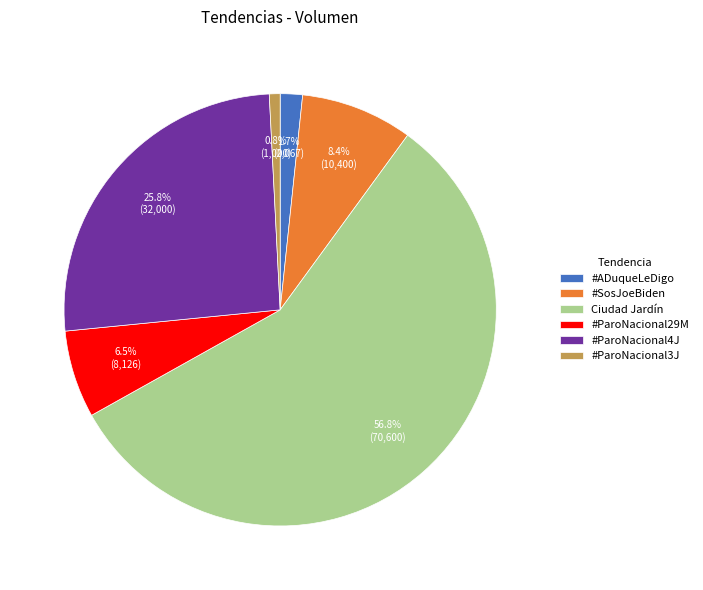

Count the number of slices in the pie.

6